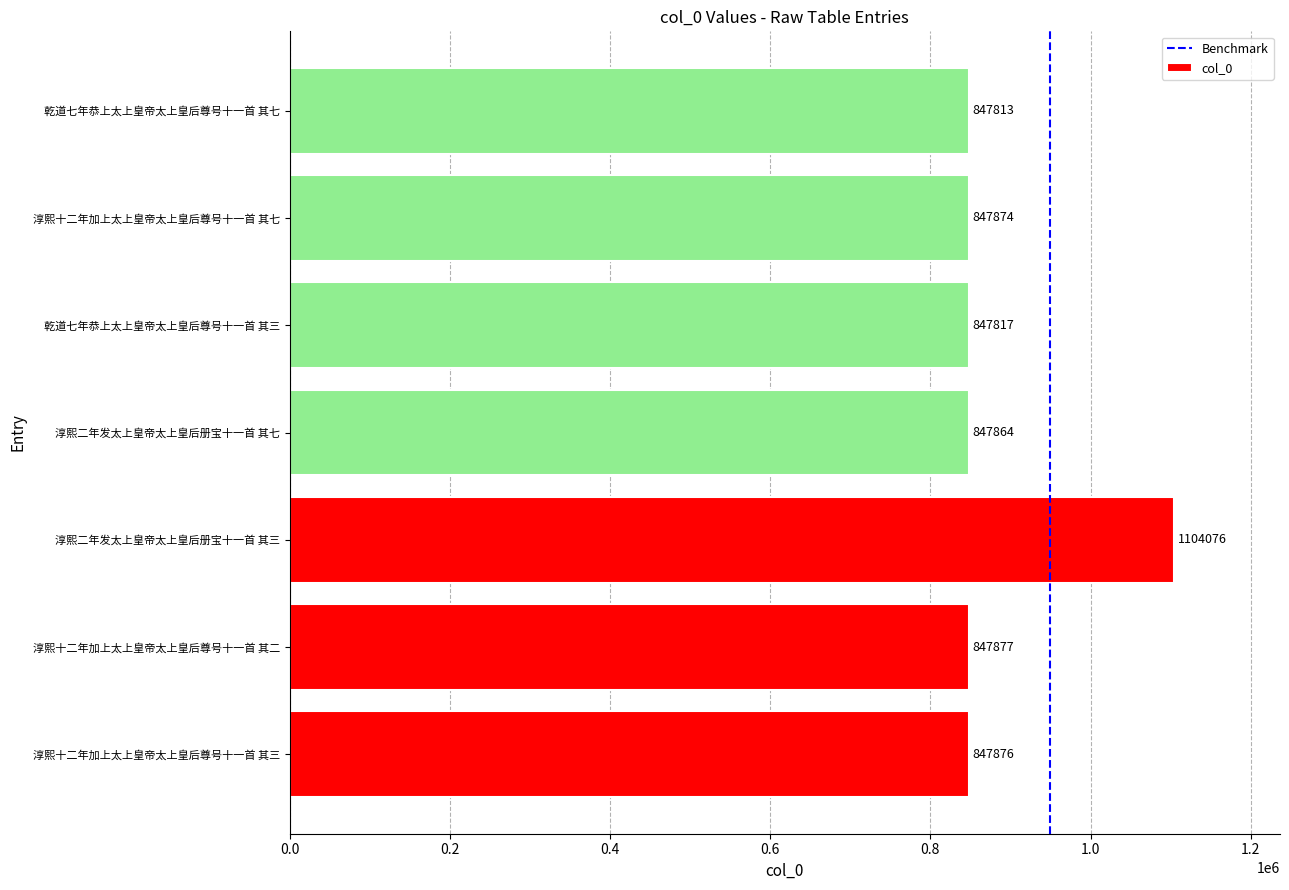

Rank the categories by value from lowest to highest.

乾道七年恭上太上皇帝太上皇后尊号十一首 其七, 乾道七年恭上太上皇帝太上皇后尊号十一首 其三, 淳熙二年发太上皇帝太上皇后册宝十一首 其七, 淳熙十二年加上太上皇帝太上皇后尊号十一首 其七, 淳熙十二年加上太上皇帝太上皇后尊号十一首 其三, 淳熙十二年加上太上皇帝太上皇后尊号十一首 其二, 淳熙二年发太上皇帝太上皇后册宝十一首 其三